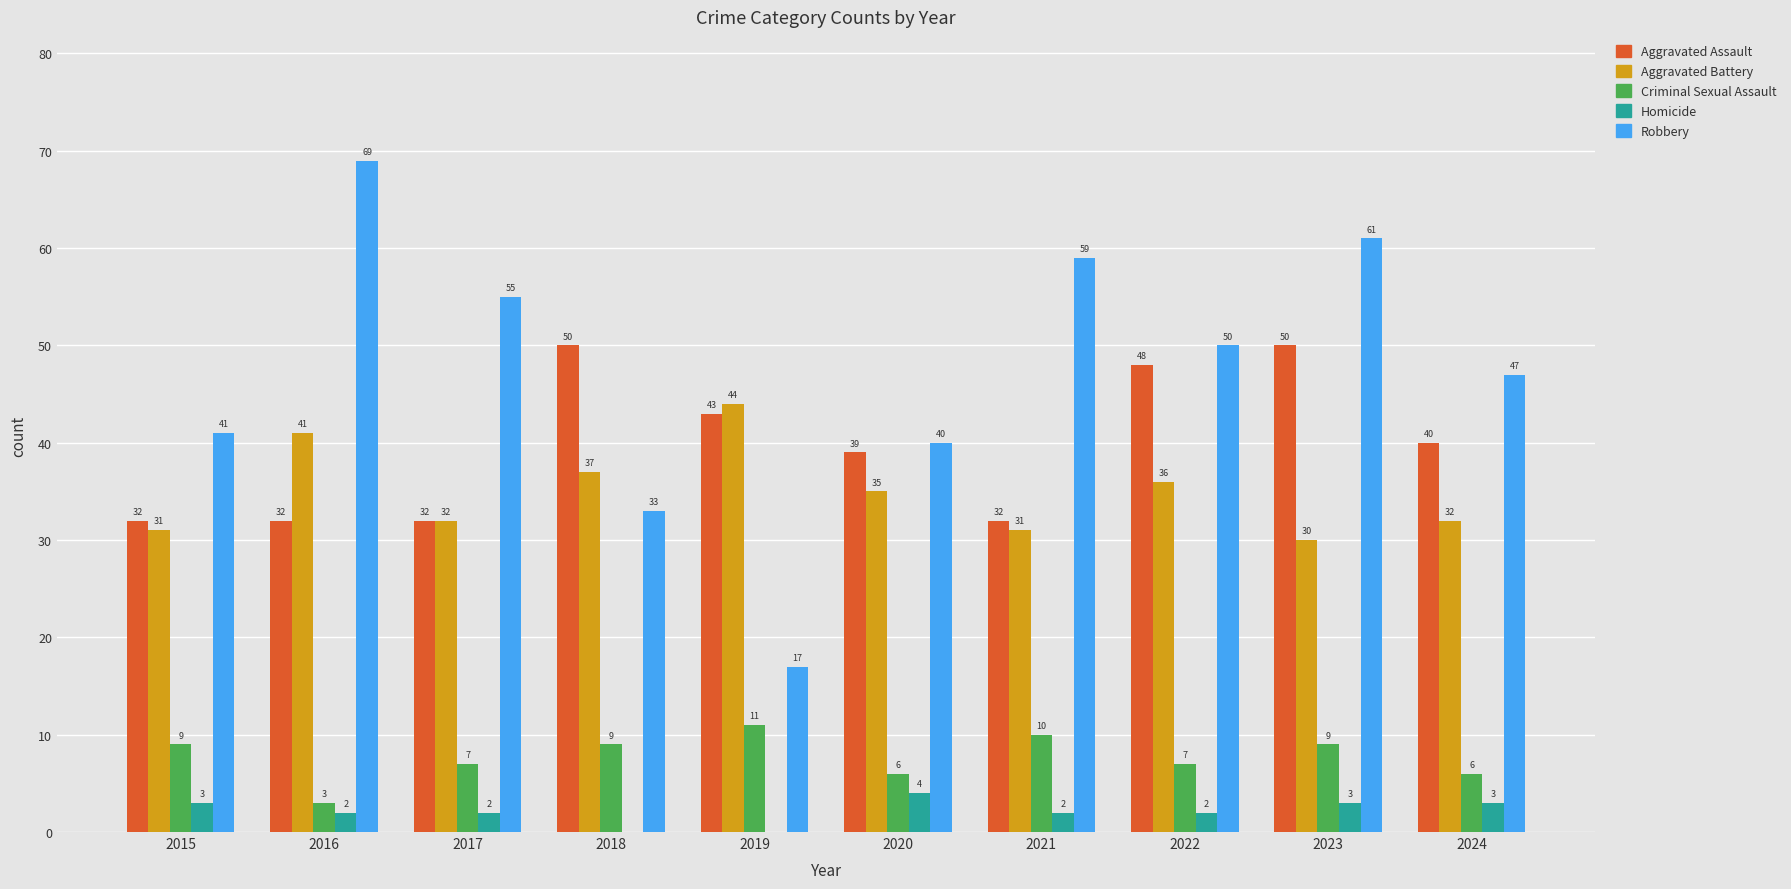

Between 2018 and 2021, which series saw the biggest shift?

Robbery